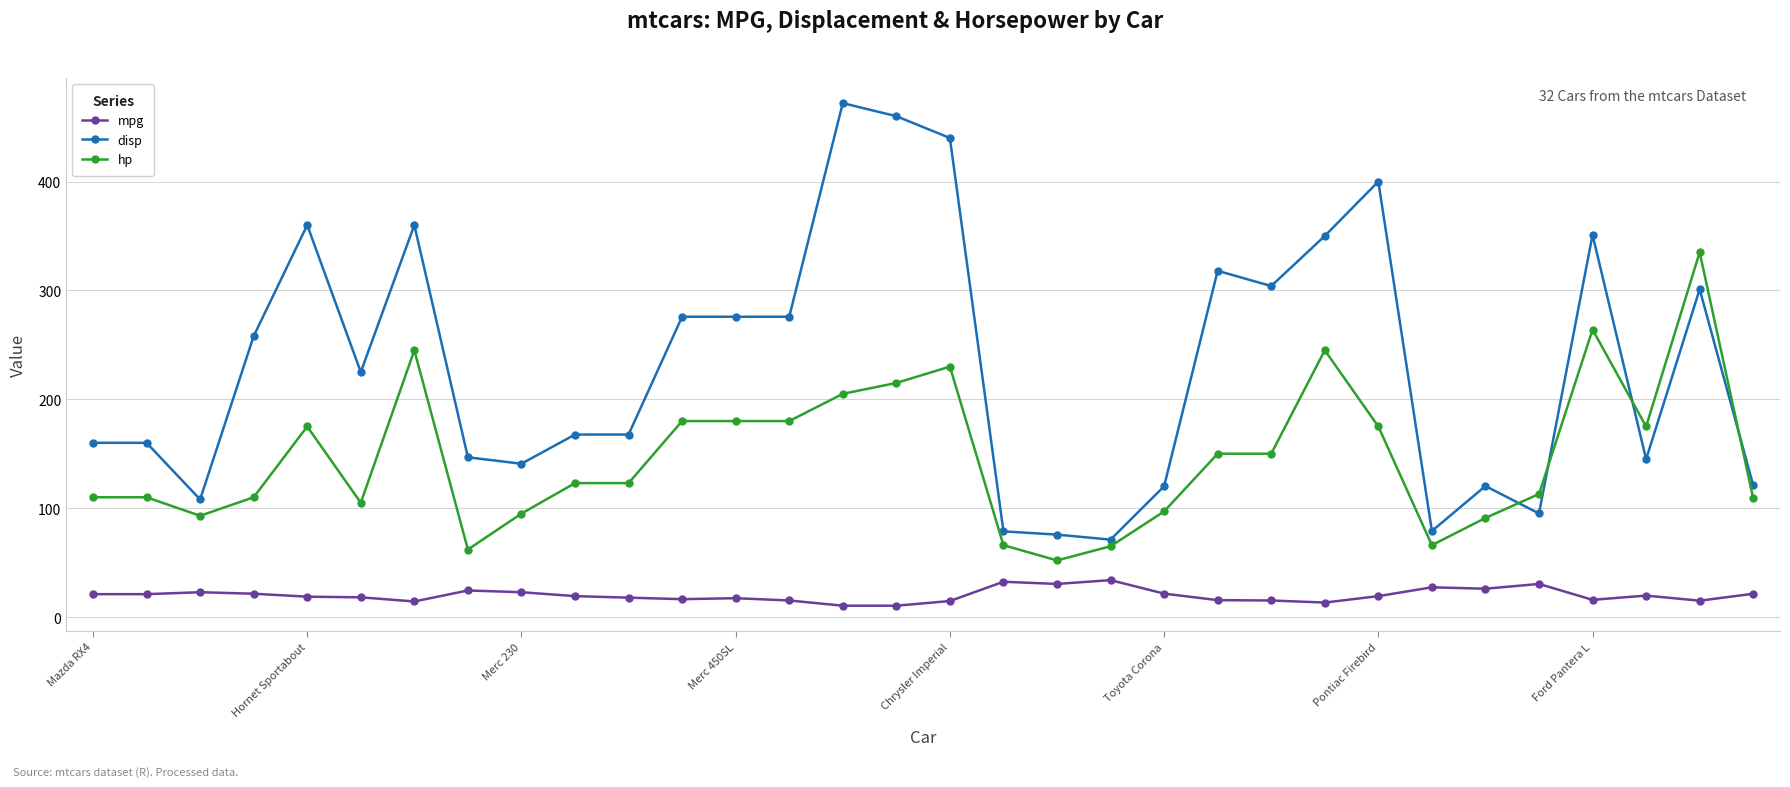

Which series has the largest total across all categories?

disp